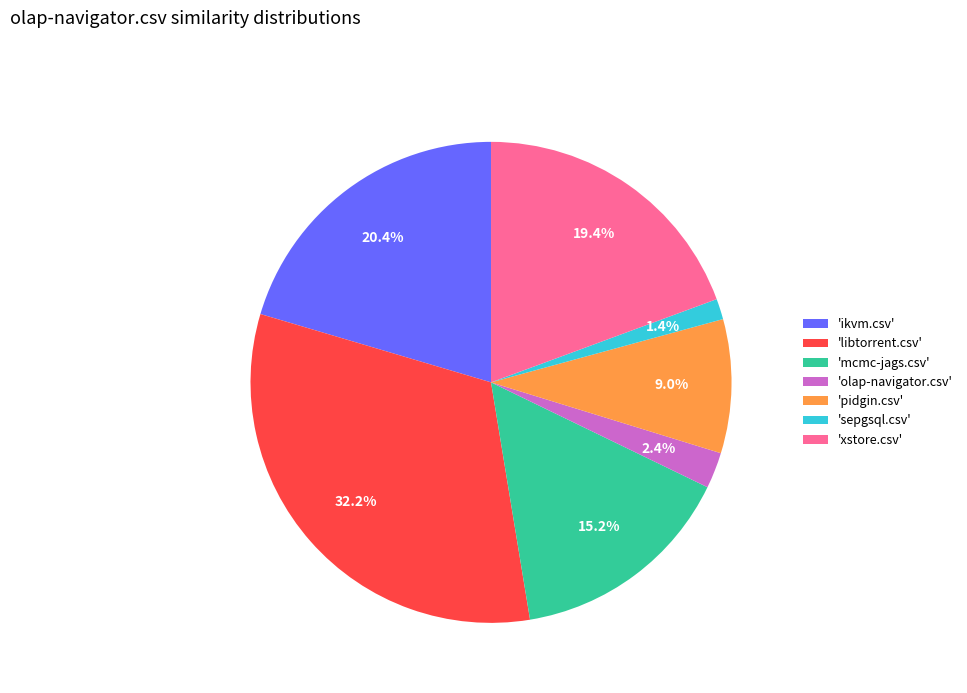

Rank the categories by value from highest to lowest.

'libtorrent.csv', 'ikvm.csv', 'xstore.csv', 'mcmc-jags.csv', 'pidgin.csv', 'olap-navigator.csv', 'sepgsql.csv'